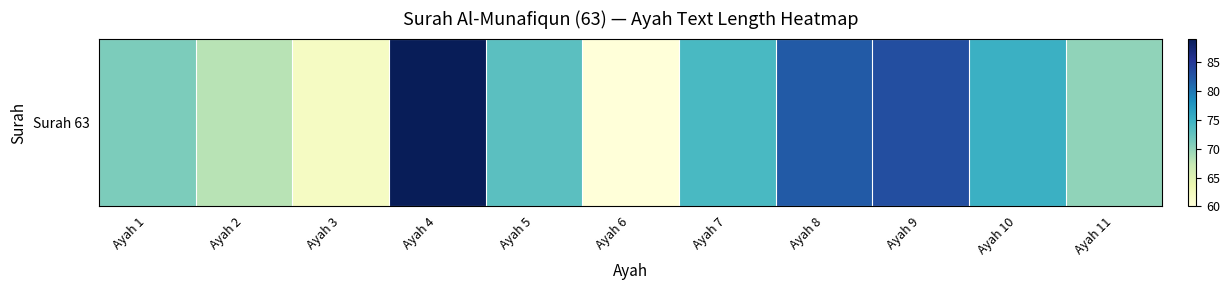

List the labels in order of value, largest first.

Ayah 4, Ayah 9, Ayah 8, Ayah 10, Ayah 7, Ayah 5, Ayah 1, Ayah 11, Ayah 2, Ayah 3, Ayah 6